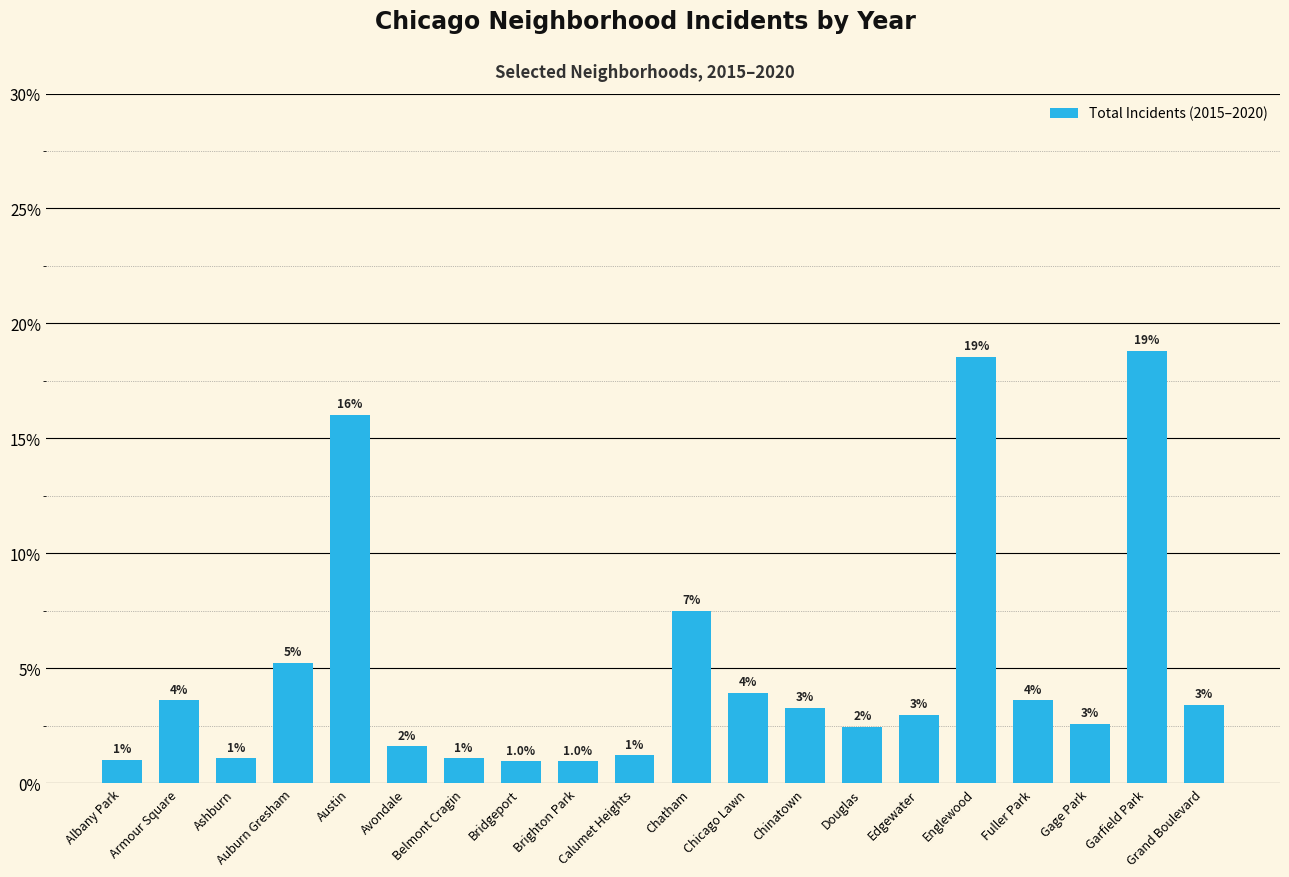

What position from the left is Armour Square?

2